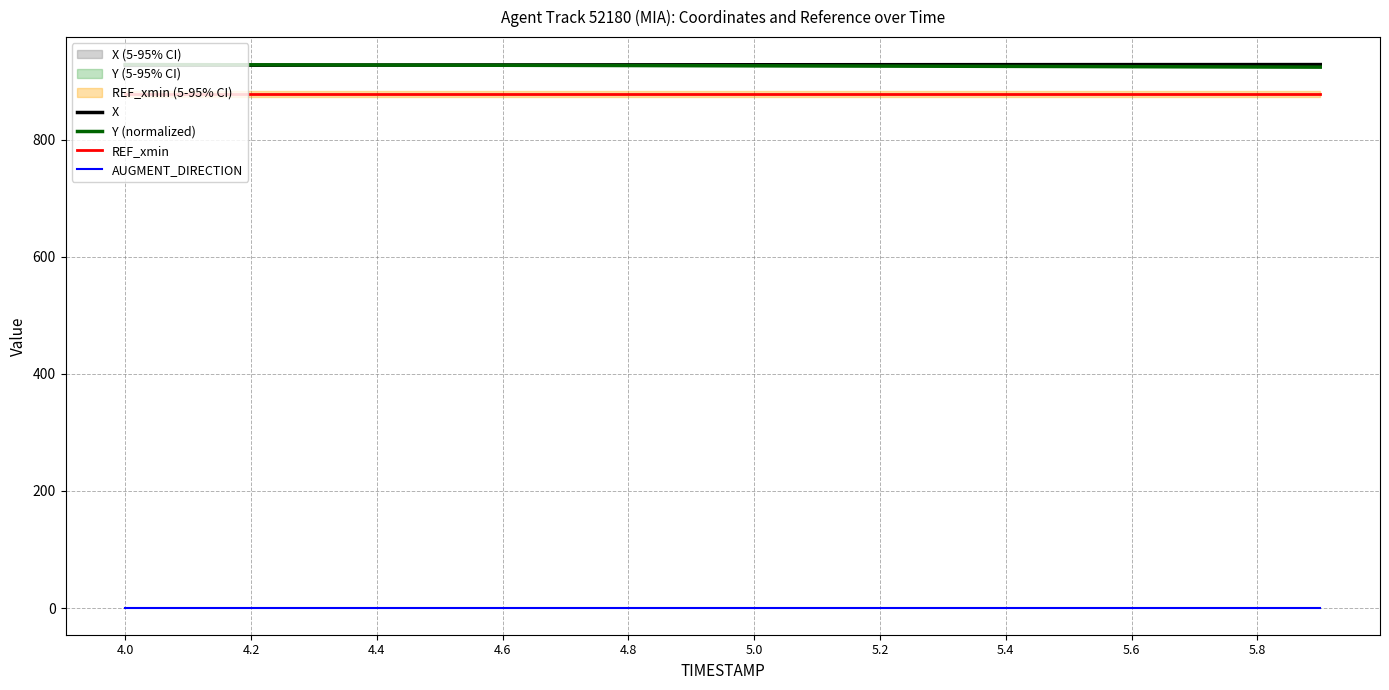

The value of Y (normalized) at 5.0 is 1255.1. True or false?

False